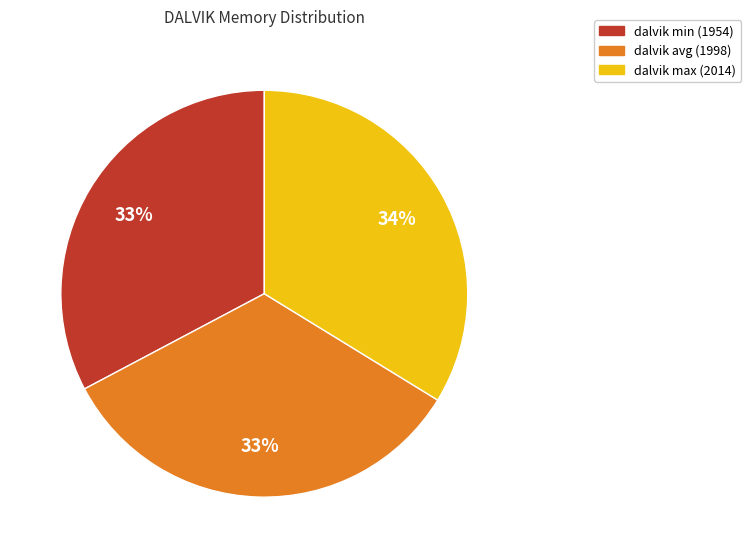

Does any single category account for the majority?

No